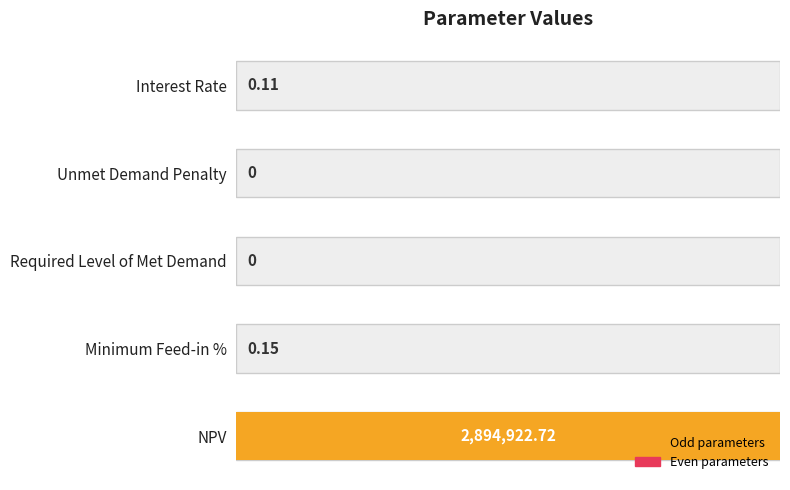

How many values are above zero?

3